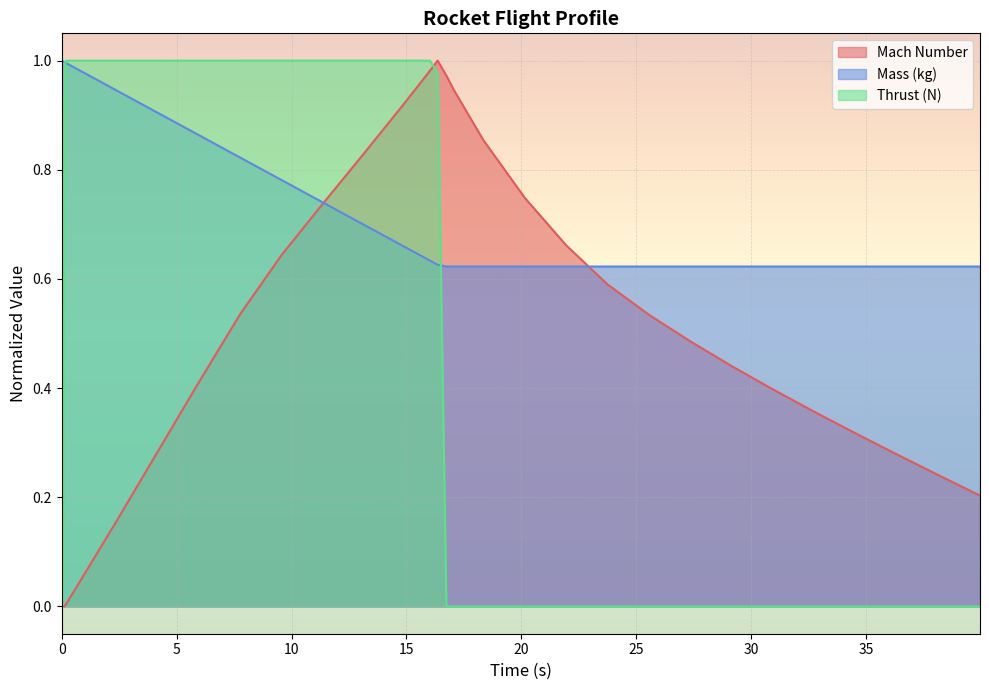

What is the difference between the highest and lowest values at 7.757553438971707?

0.5